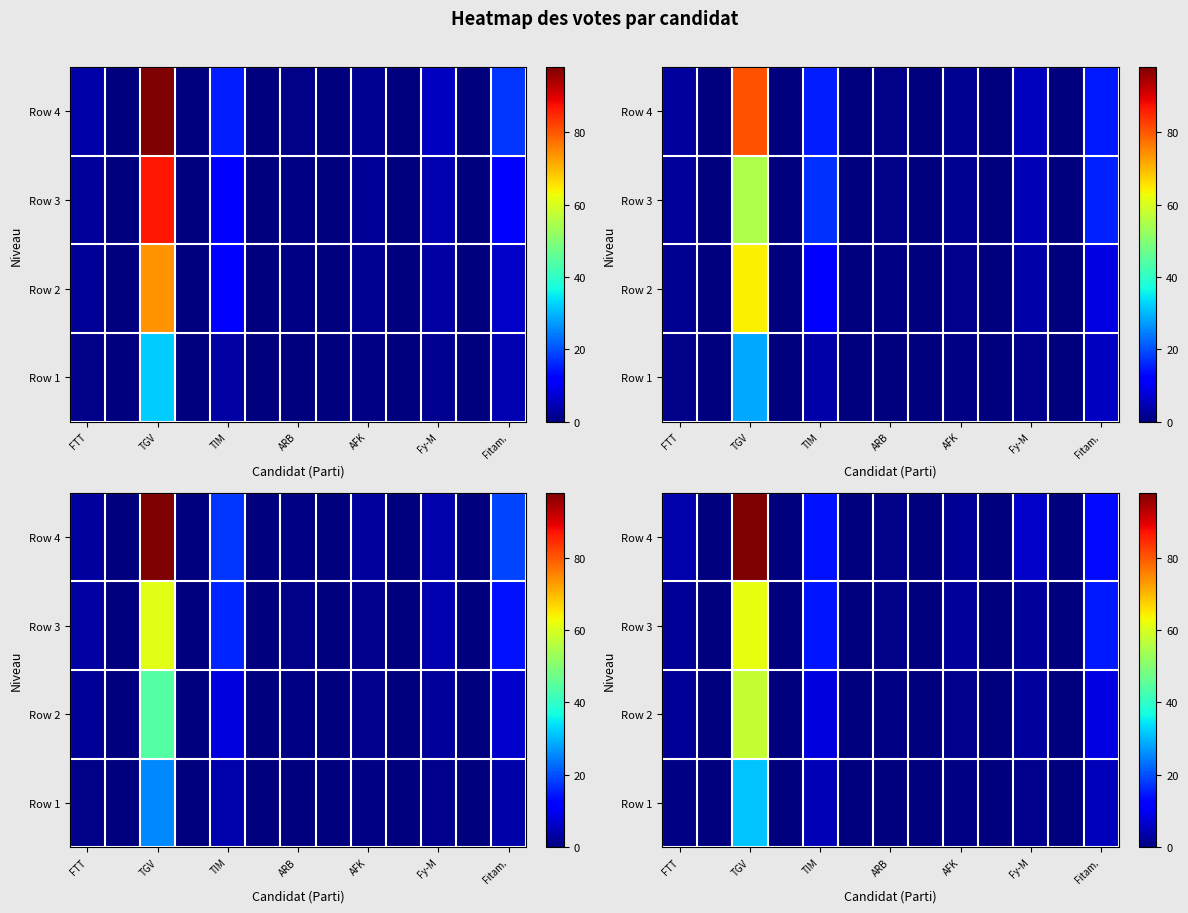

The value of Row 1 at Fitam. is 8.7. True or false?

False